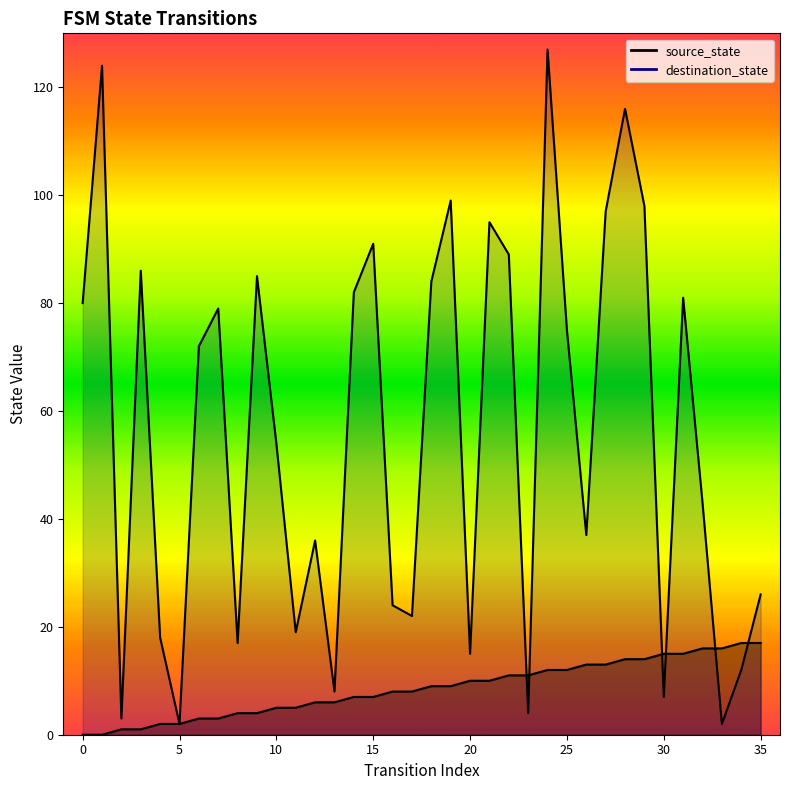

At which category does destination_state reach its first local peak?

1